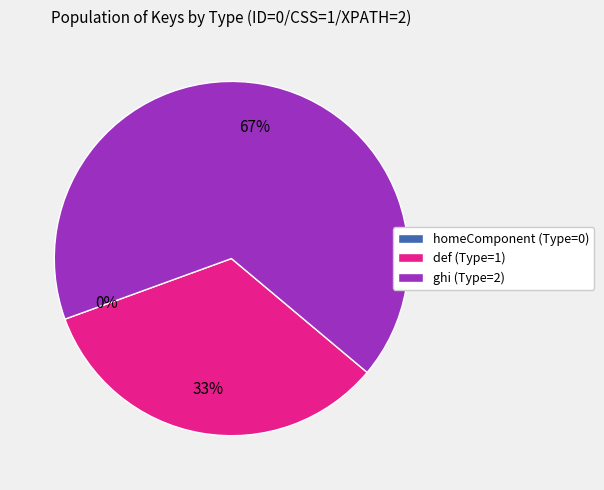

Which slice is the smallest?

homeComponent